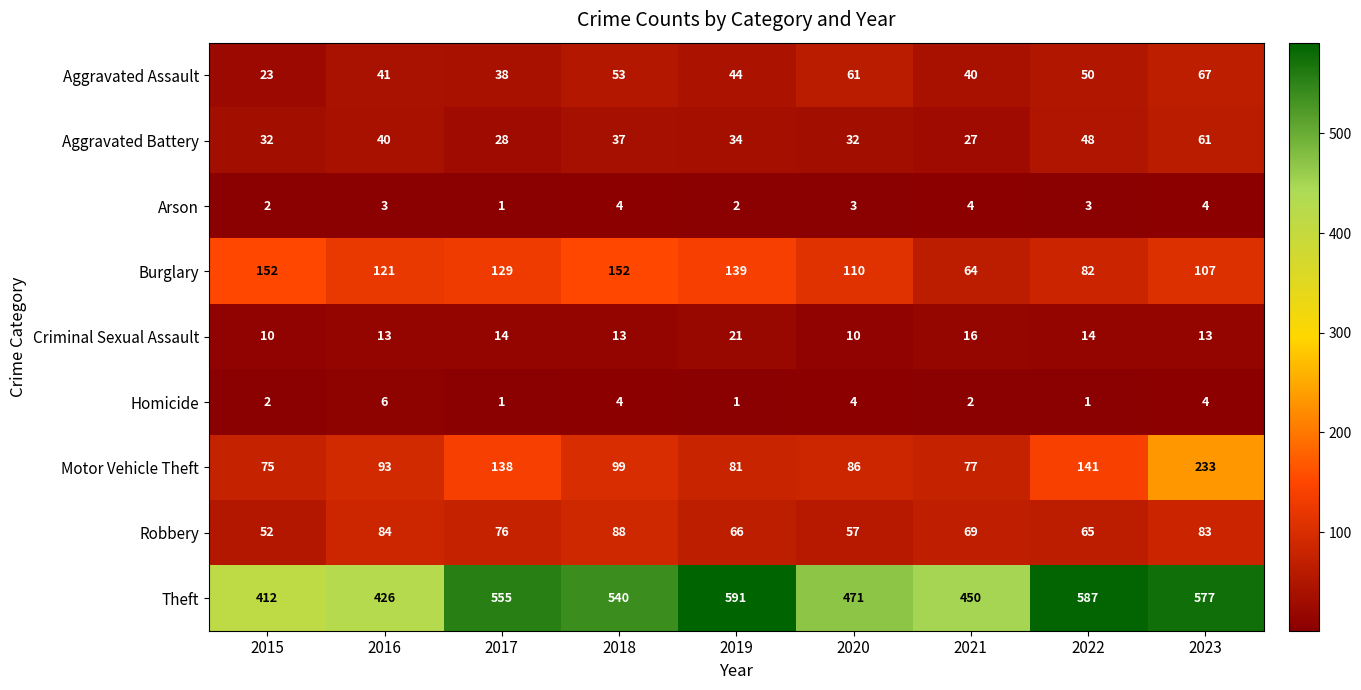

At which category is the sum across all series the highest?

2023